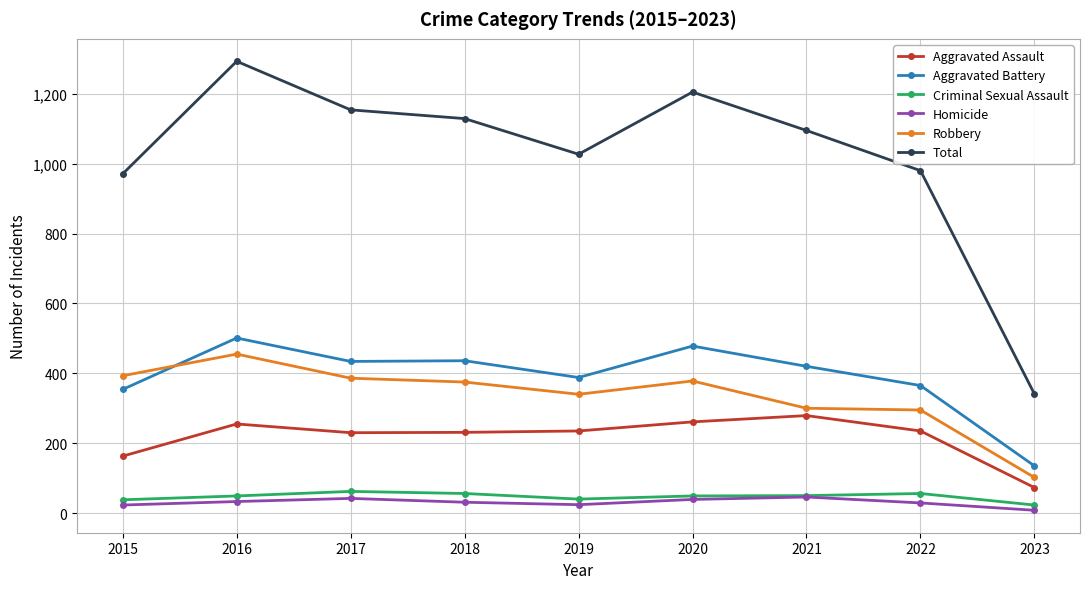

What is the minimum value for Robbery?

102